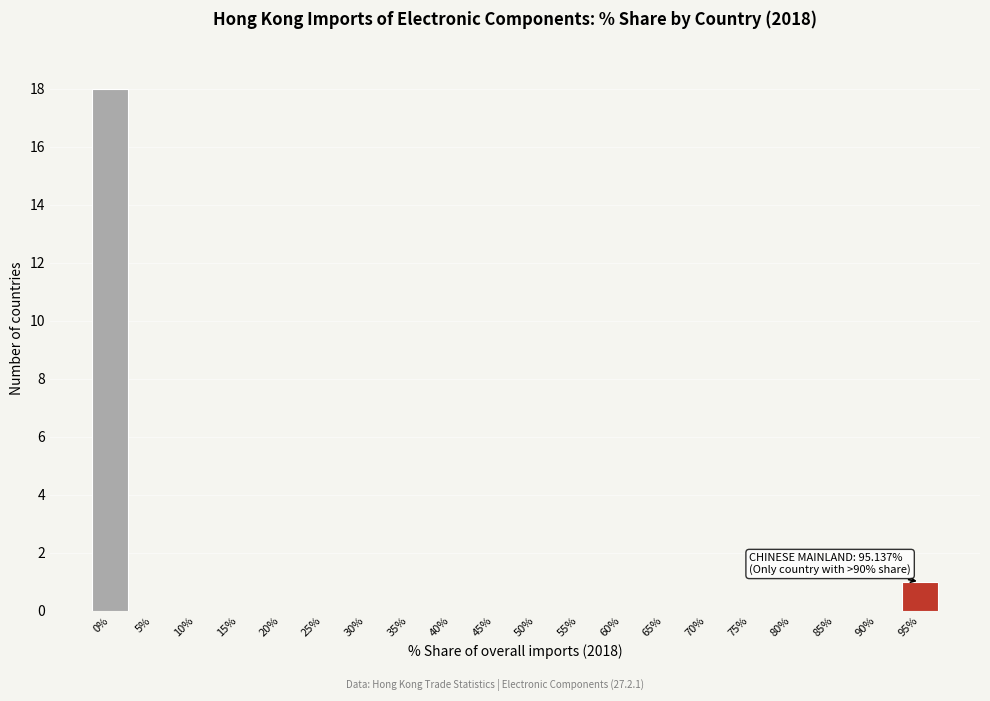

Reading right to left, transcribe all the data shown in this chart.

95%=1	90%=0	85%=0	80%=0	75%=0	70%=0	65%=0	60%=0	55%=0	50%=0	45%=0	40%=0	35%=0	30%=0	25%=0	20%=0	15%=0	10%=0	5%=0	0%=18